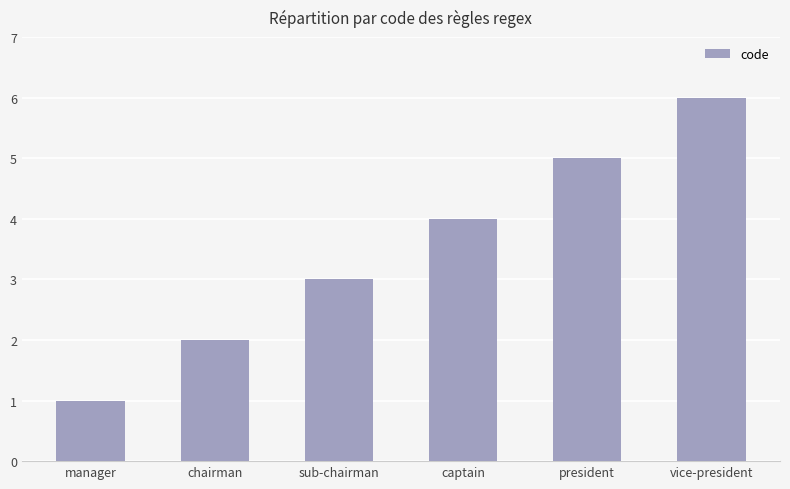

Read the value at vice-president.

6